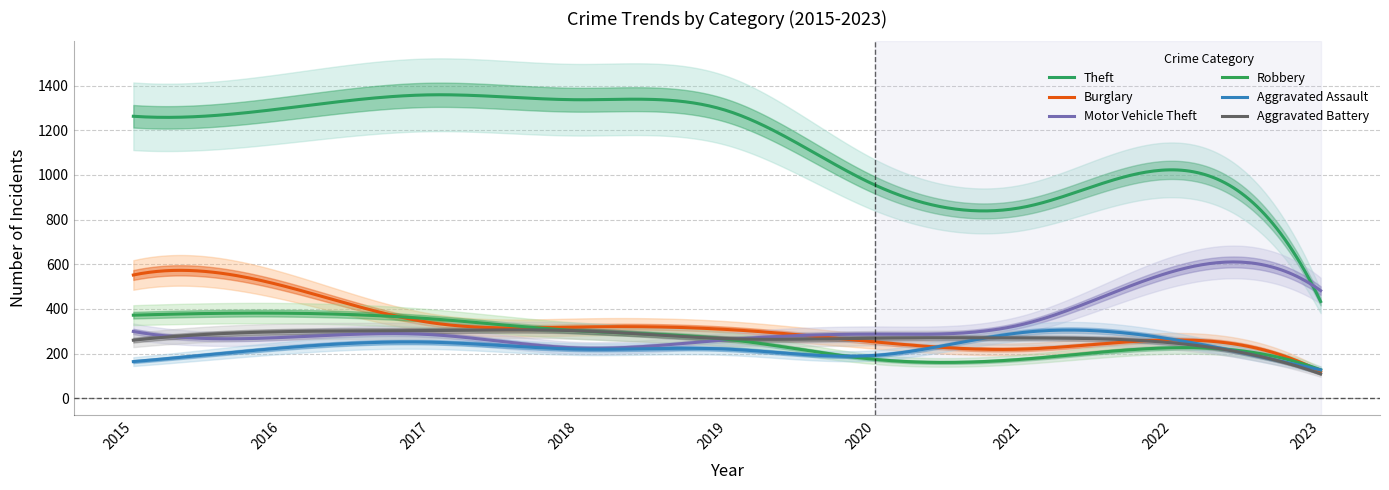

At which label does Robbery first exceed 264?

2015